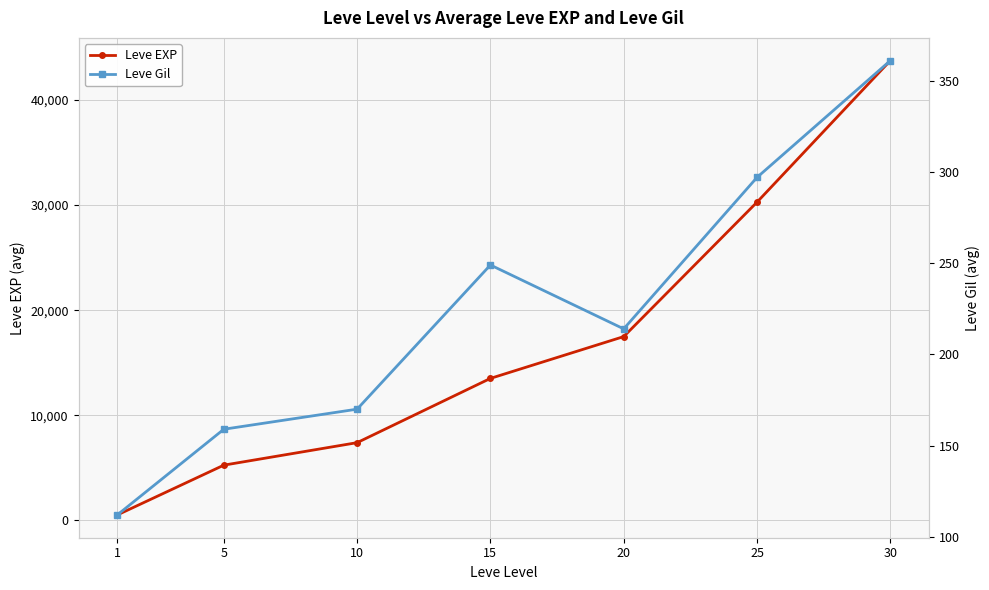

How many lines are shown in the chart?

2